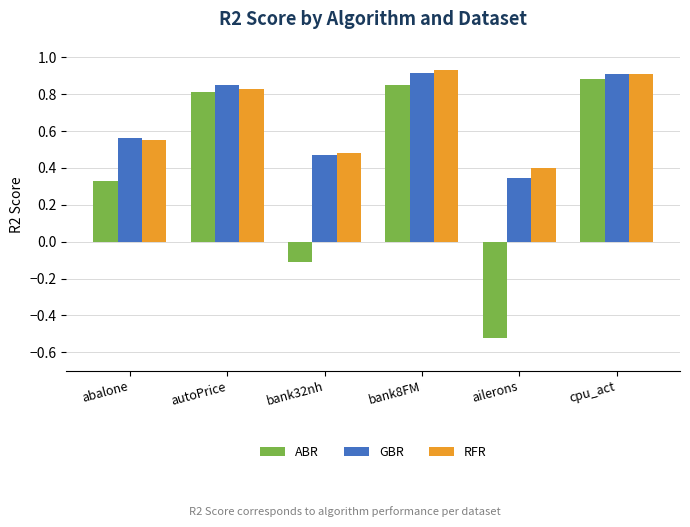

Is the value of ABR at bank32nh greater than the value of RFR at cpu_act?

No